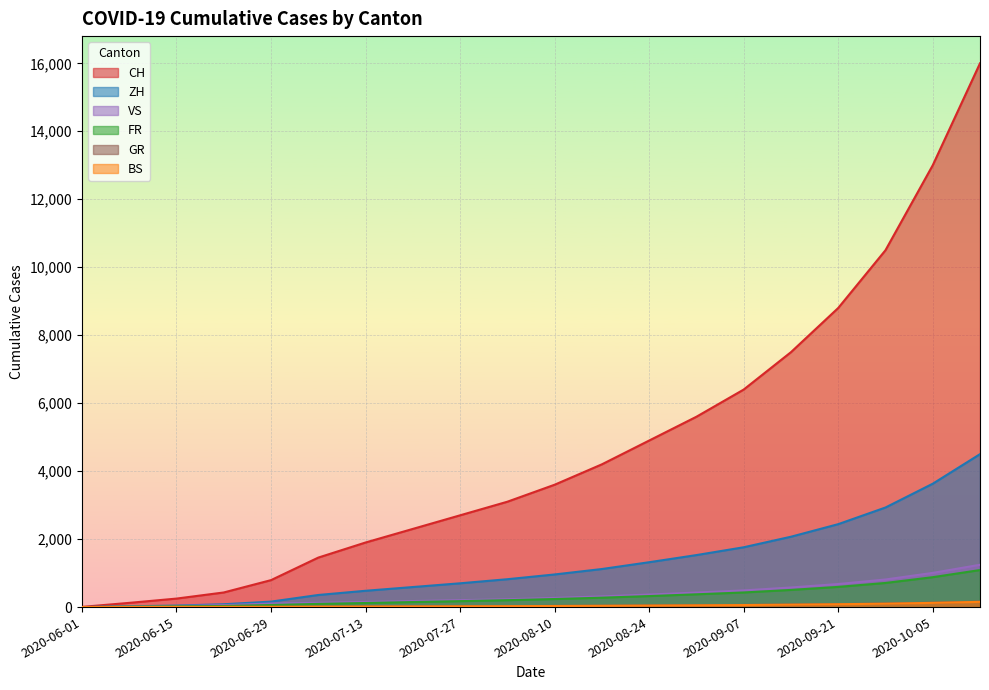

How many lines are shown in the chart?

6